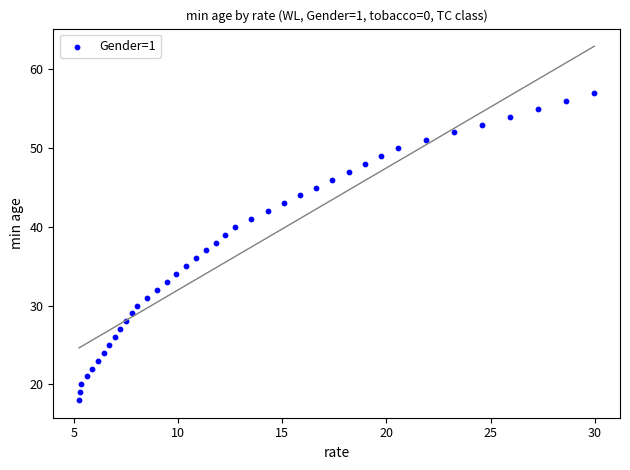

What is the range of Y values (max minus min)?

39